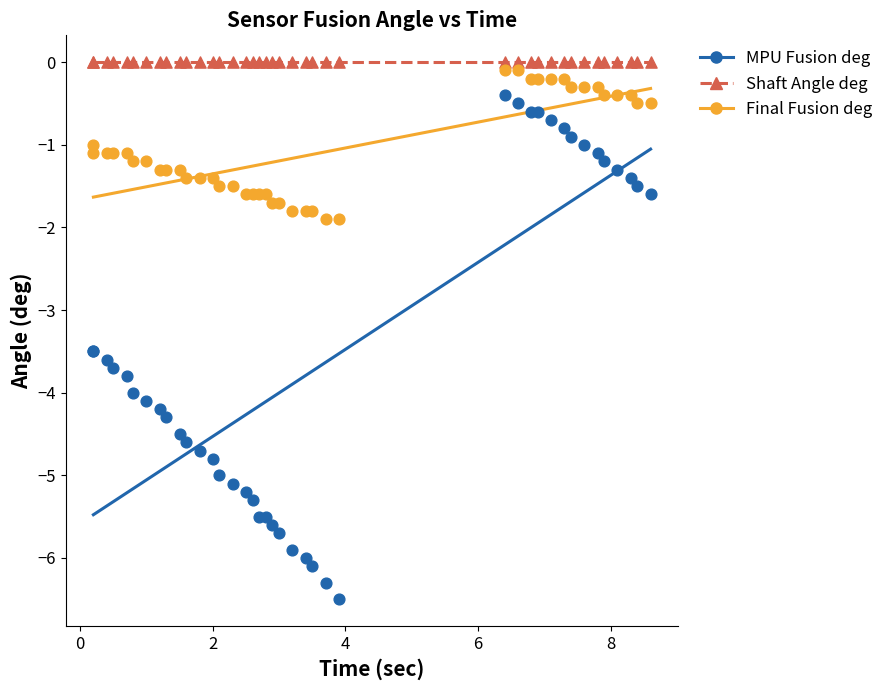

Which series contains the lowest Y value?

MPU Fusion deg